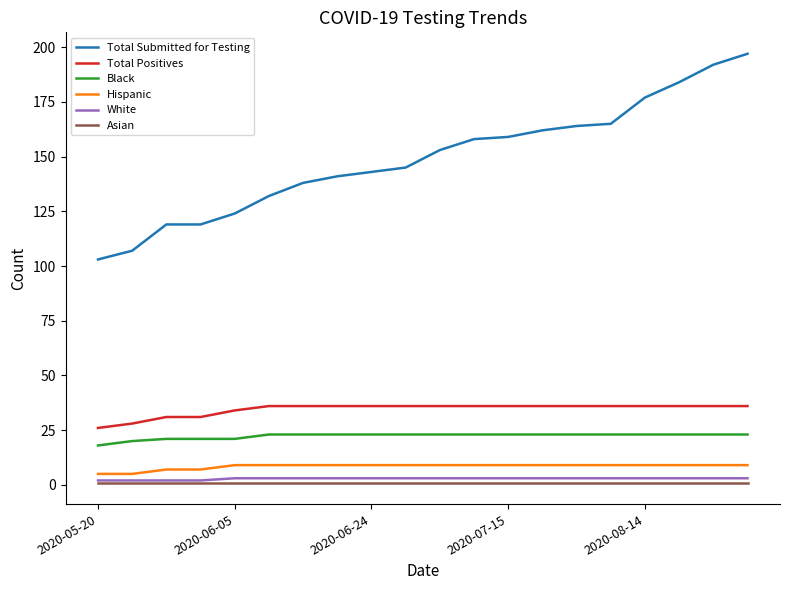

True or false: Hispanic and Black cross at least once.

False